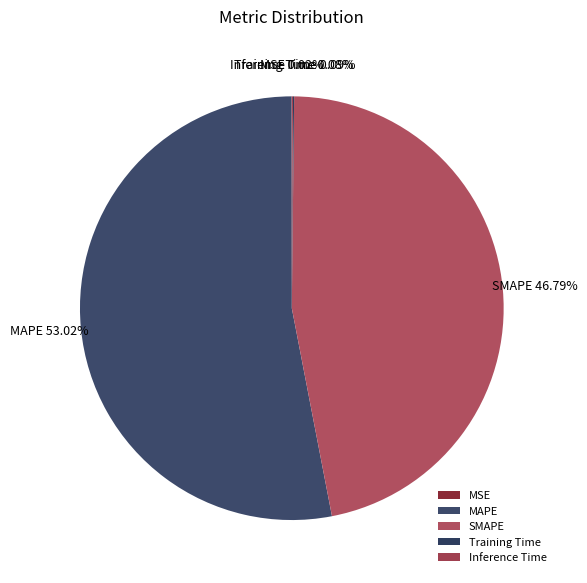

Does MAPE represent more than half of the total?

Yes